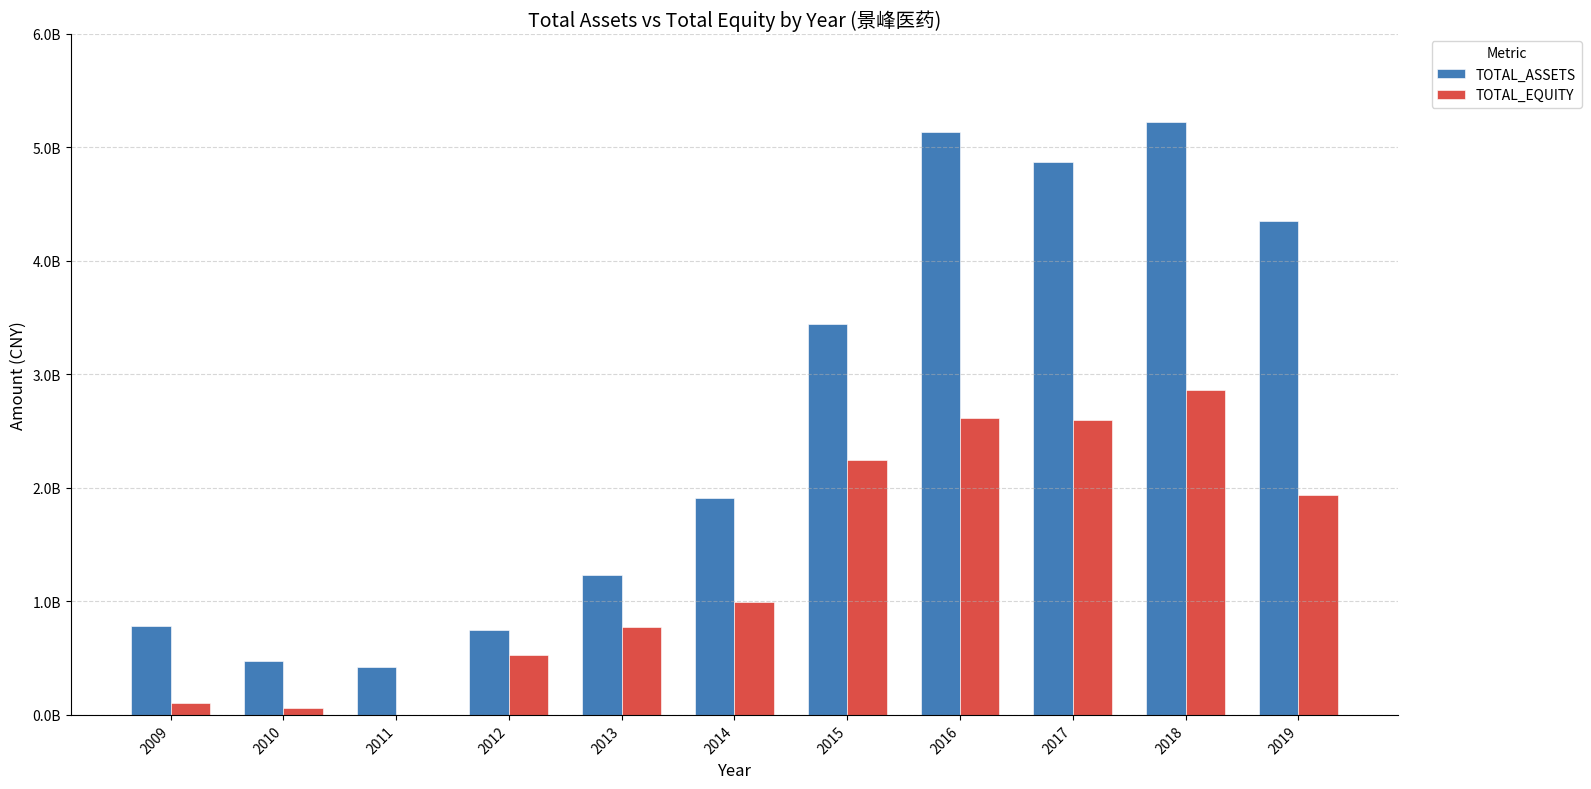

What are all the series names shown in the legend?

TOTAL_ASSETS, TOTAL_EQUITY